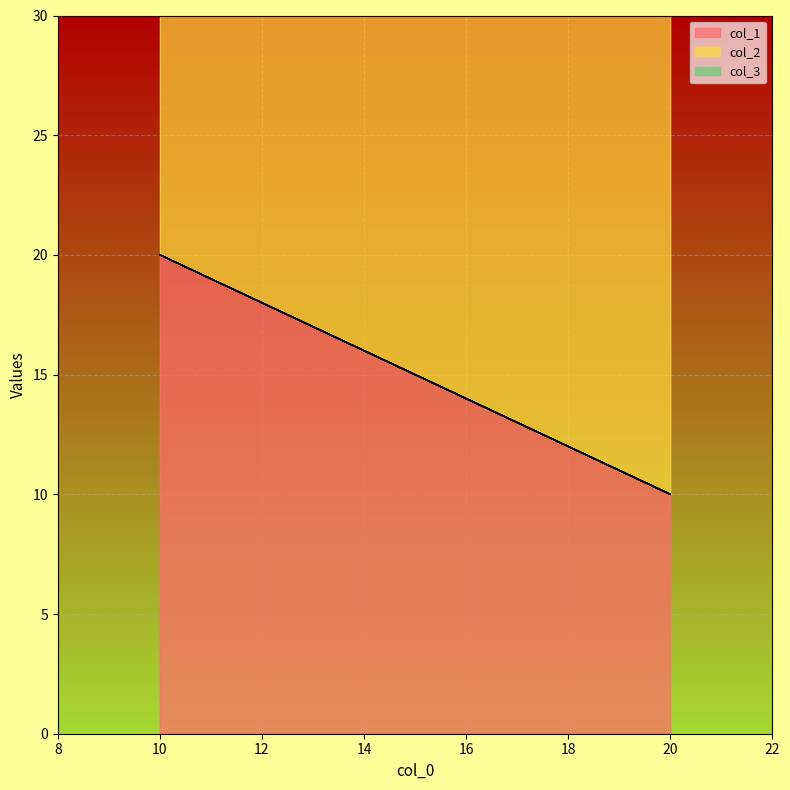

Which series has the widest spread of values?

col_1